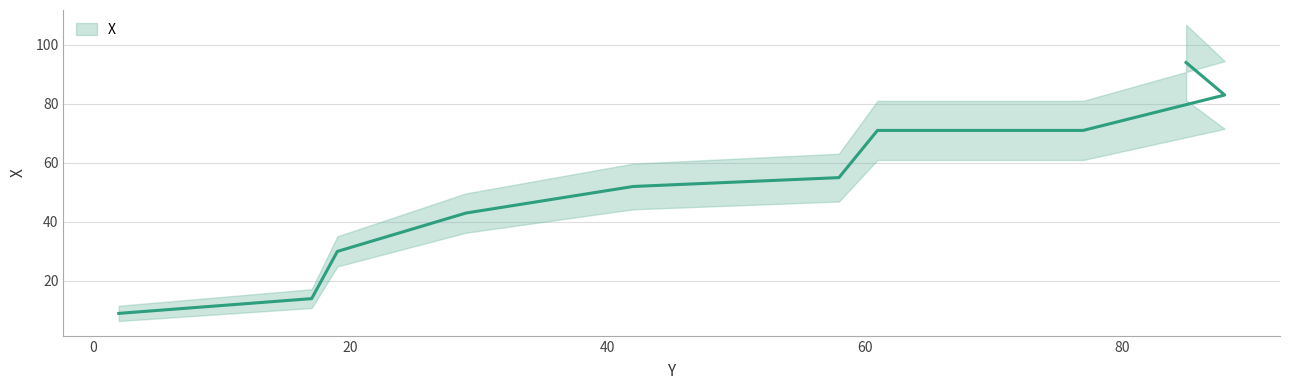

Read the value at 77.

71